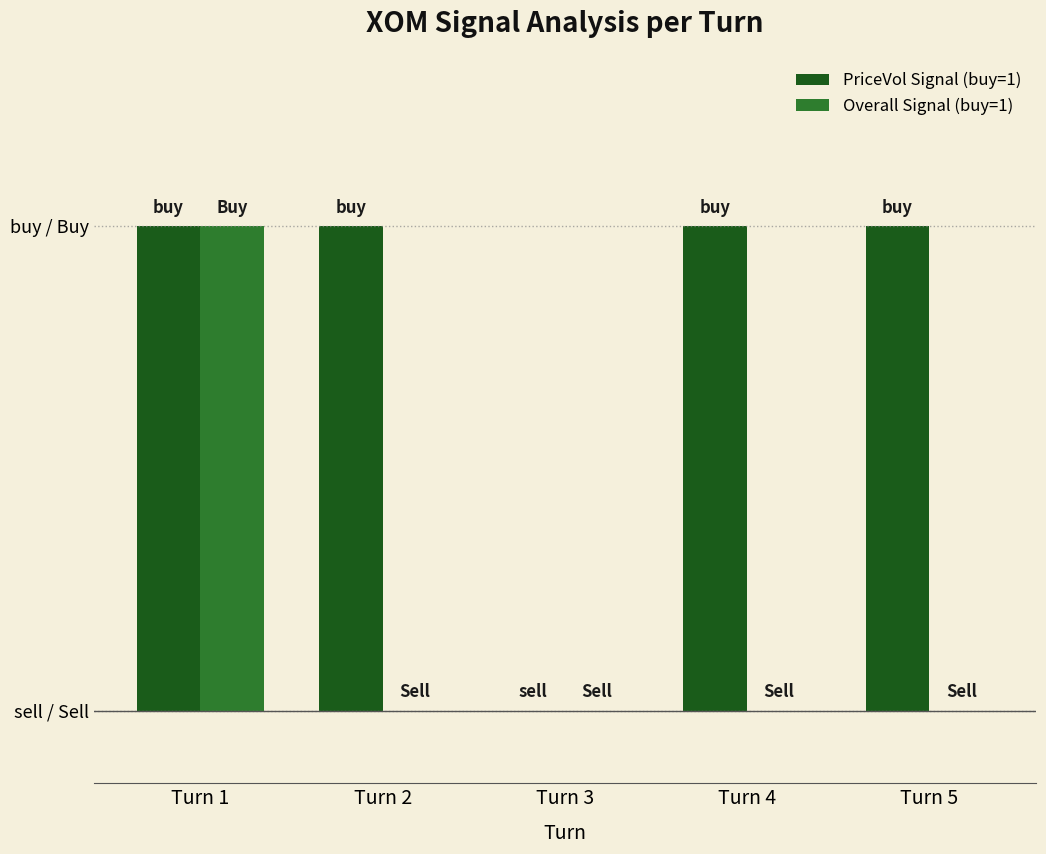

How many bars are there in each group?

2